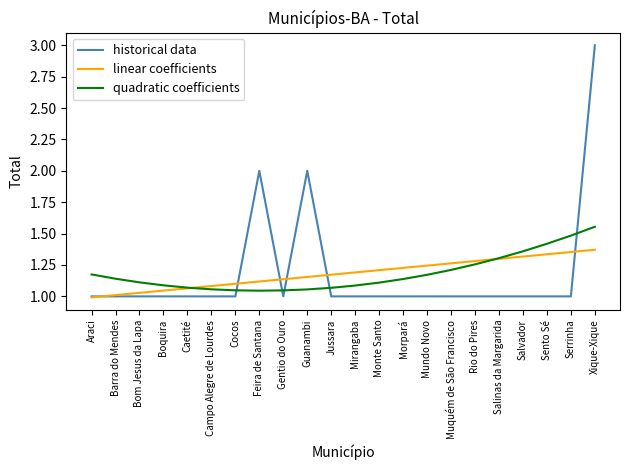

At which category is the sum across all series the highest?

Xique-Xique